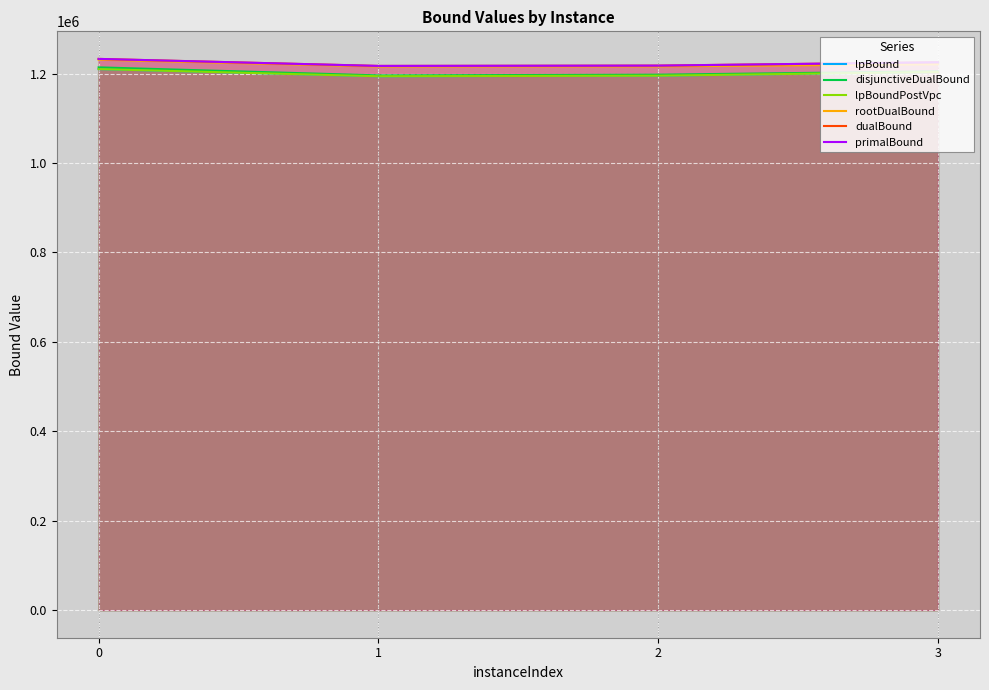

Reading right to left, extract all data points from this chart.

lpBound: 1203400.0	1195150.0	1193900.0	1209900.0
disjunctiveDualBound: 1204800.0	1197400.0	1195800.0	1213800.0
lpBoundPostVpc: 1203400.0	1195150.0	1193900.0	1209900.0
rootDualBound: 1220637.5	1215950.0	1215700.0	1230950.0
dualBound: 1225100.0	1217700.0	1217000.0	1232700.0
primalBound: 1225200.0	1217700.0	1217000.0	1232700.0